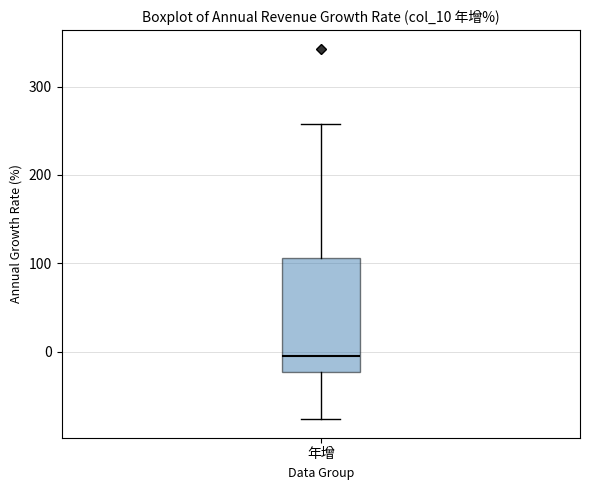

Transcribe this box plot: give where the median line is, the range the box spans, and where the two whiskers end, as read against the y-axis. The values are not printed on the chart, so give them approximately, as read against the axis.

median 0, box -20 to 110, whiskers -80 to 260